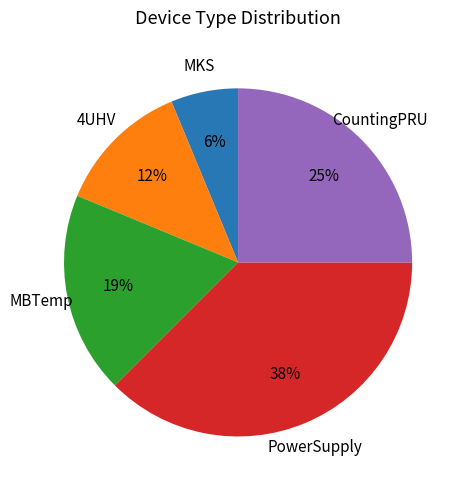

What is the smallest slice in the pie chart?

MKS